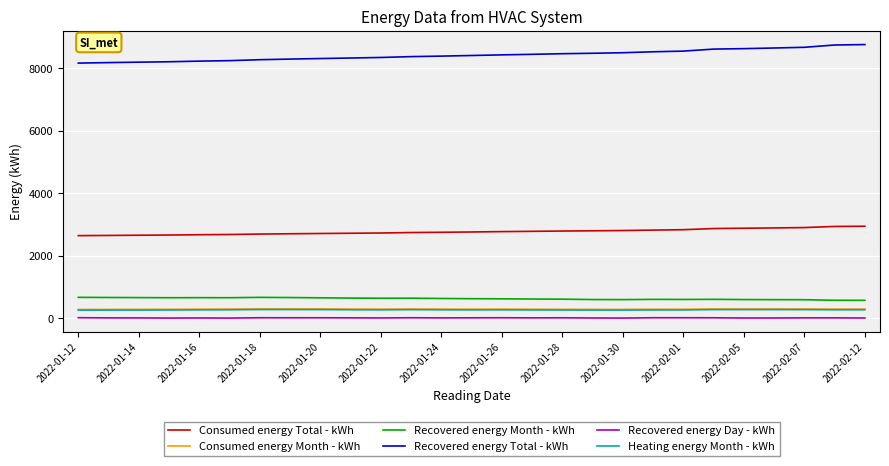

What is the highest value of the Recovered energy Month - kWh series?

667.7